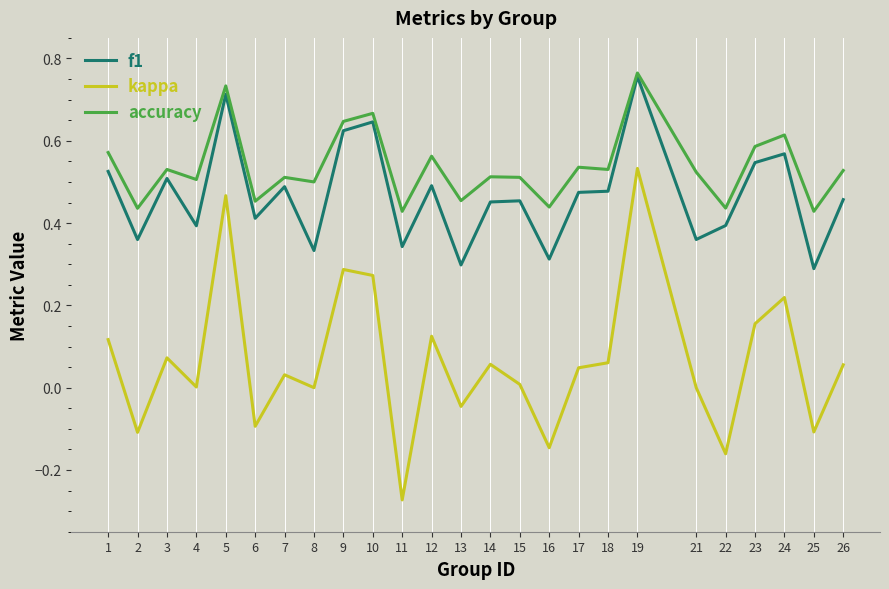

At which category is the sum across all series the highest?

19